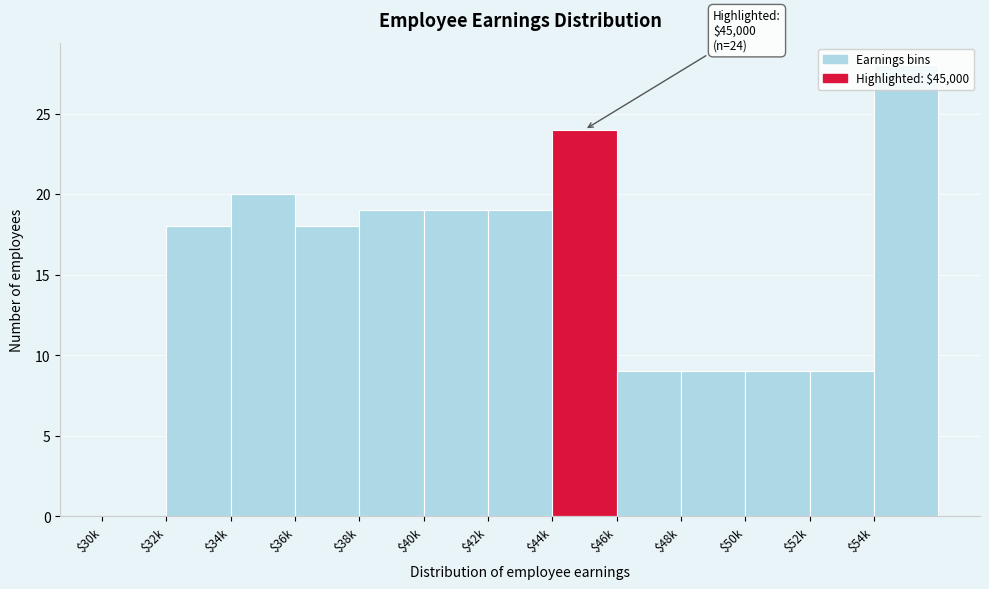

True or false: the data shows 18 at $32k.

True